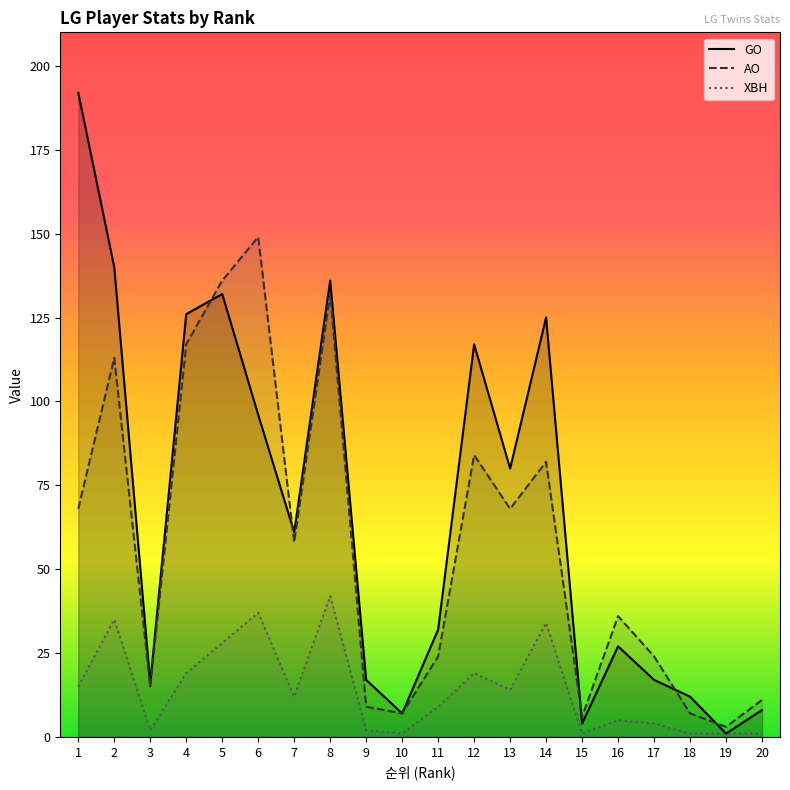

What is the maximum value for XBH?

42